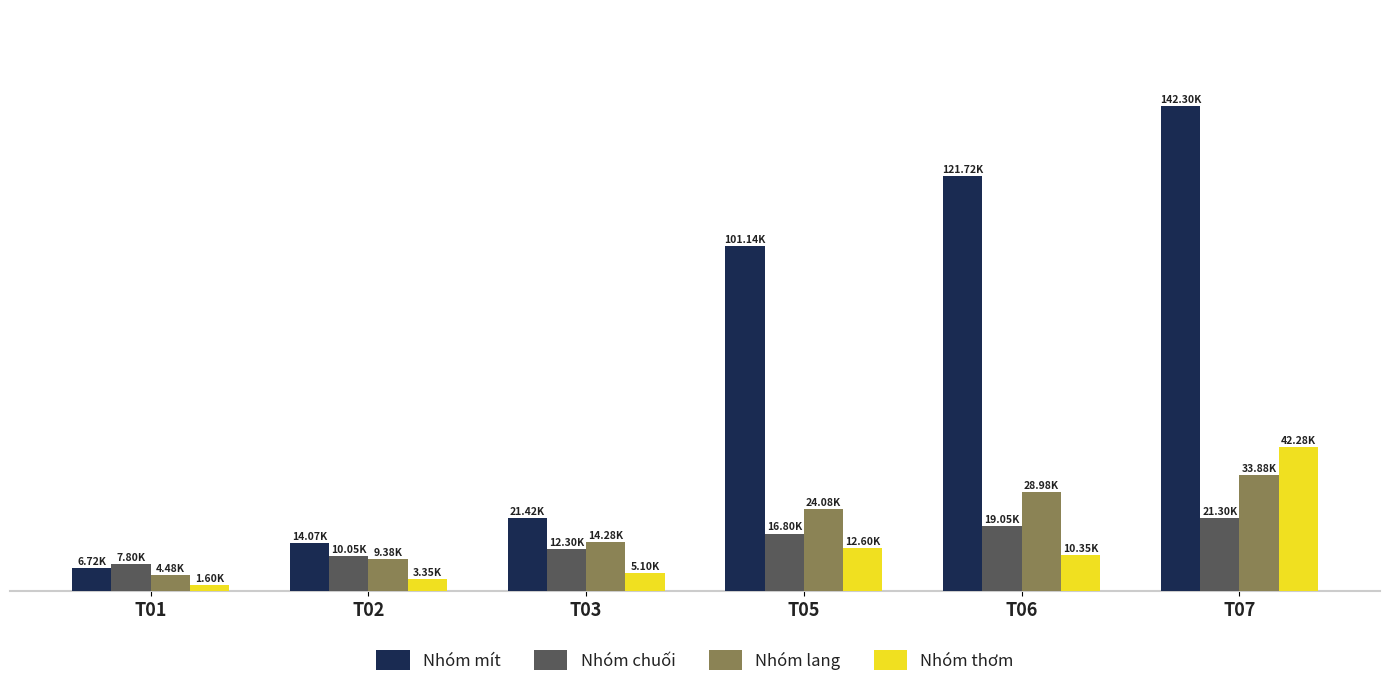

Does the chart contain any negative values?

No